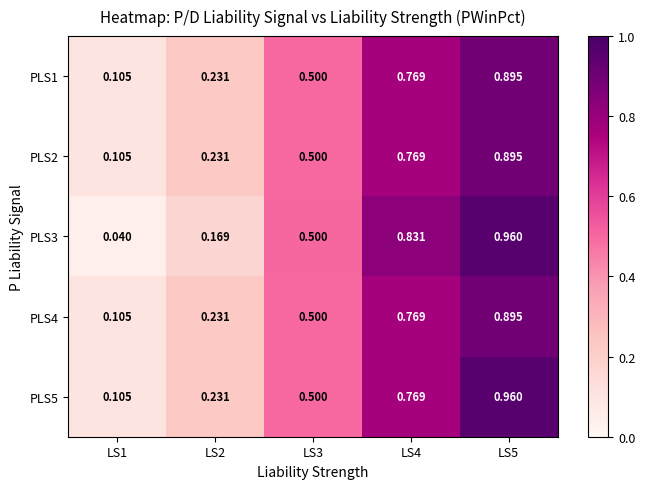

Is the value of PLS3 at LS1 greater than the value of PLS5 at LS3?

No